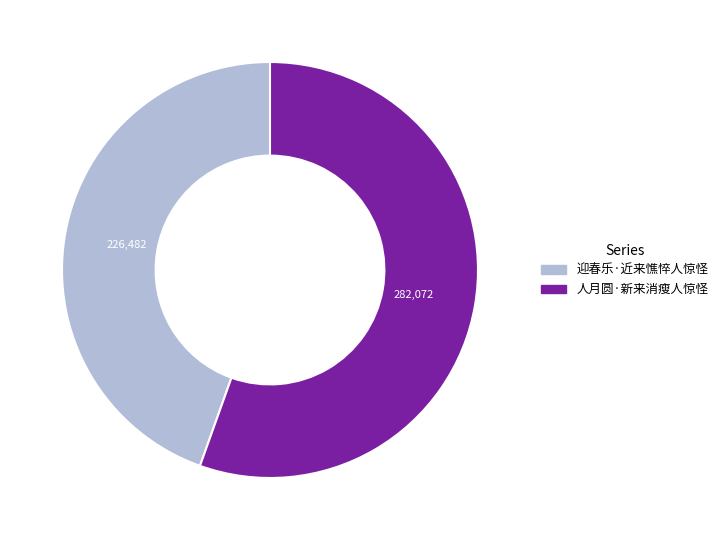

True or false: 迎春乐·近来憔悴人惊怪 accounts for 45% of the total.

True